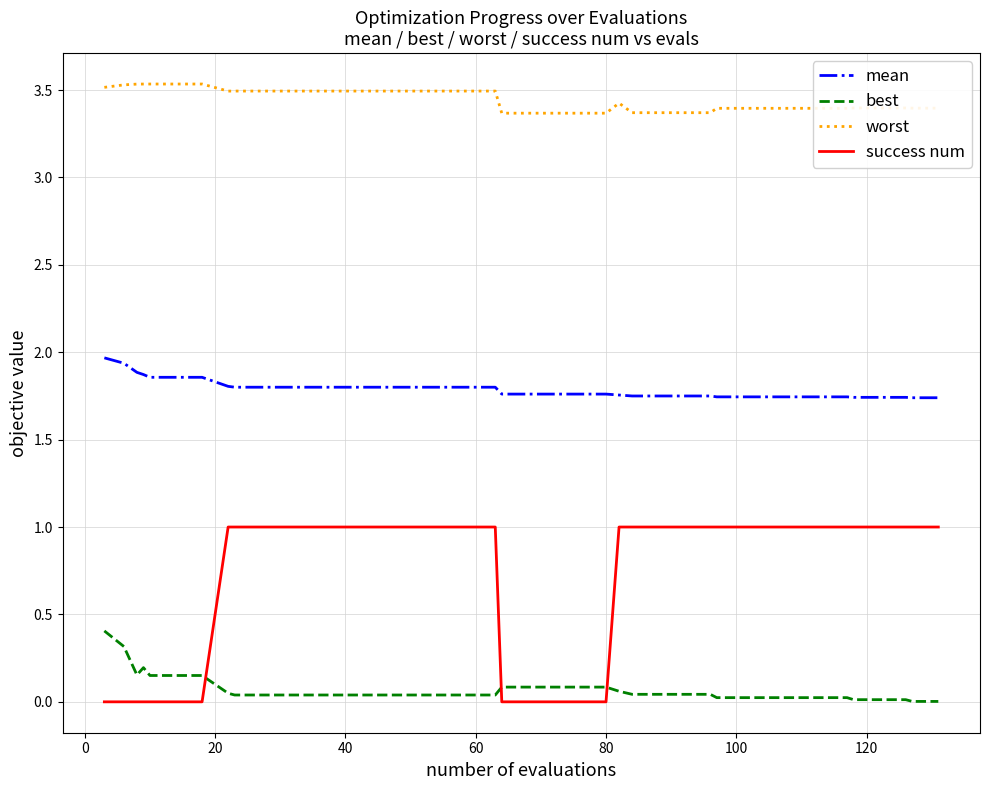

True or false: best and worst intersect in this chart.

False